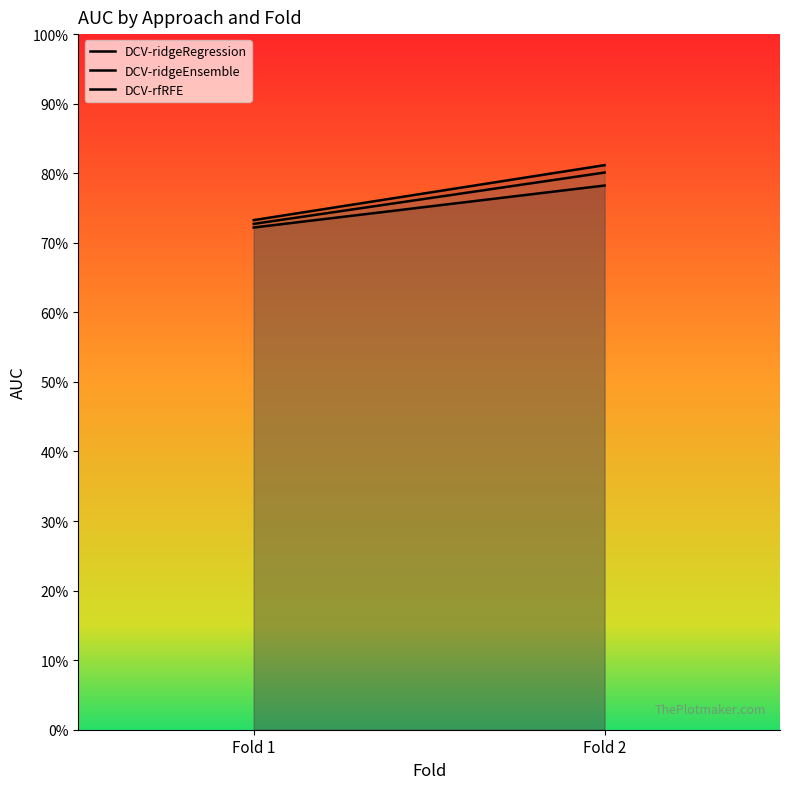

Which series has the largest total across all categories?

DCV-ridgeEnsemble